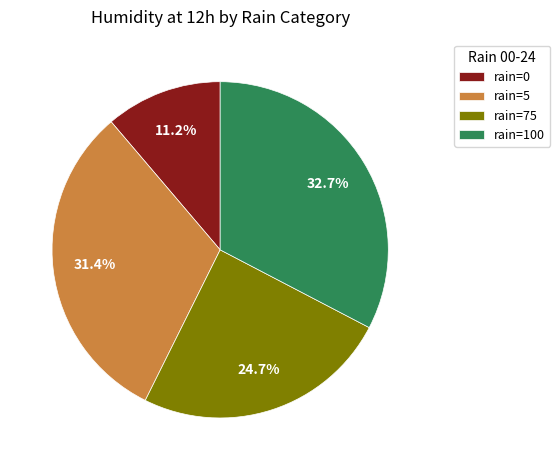

Approximately how many times larger is the value at rain=100 compared to rain=5?

1.0